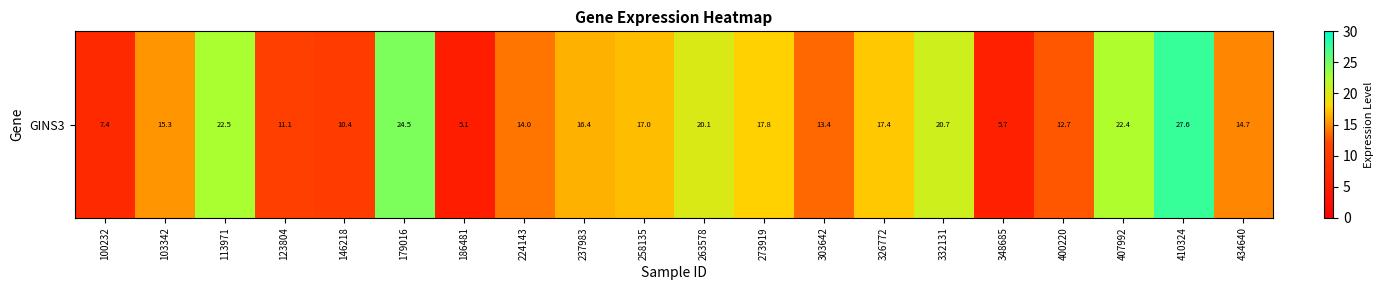

At which category does the chart reach its minimum across all series?

186481